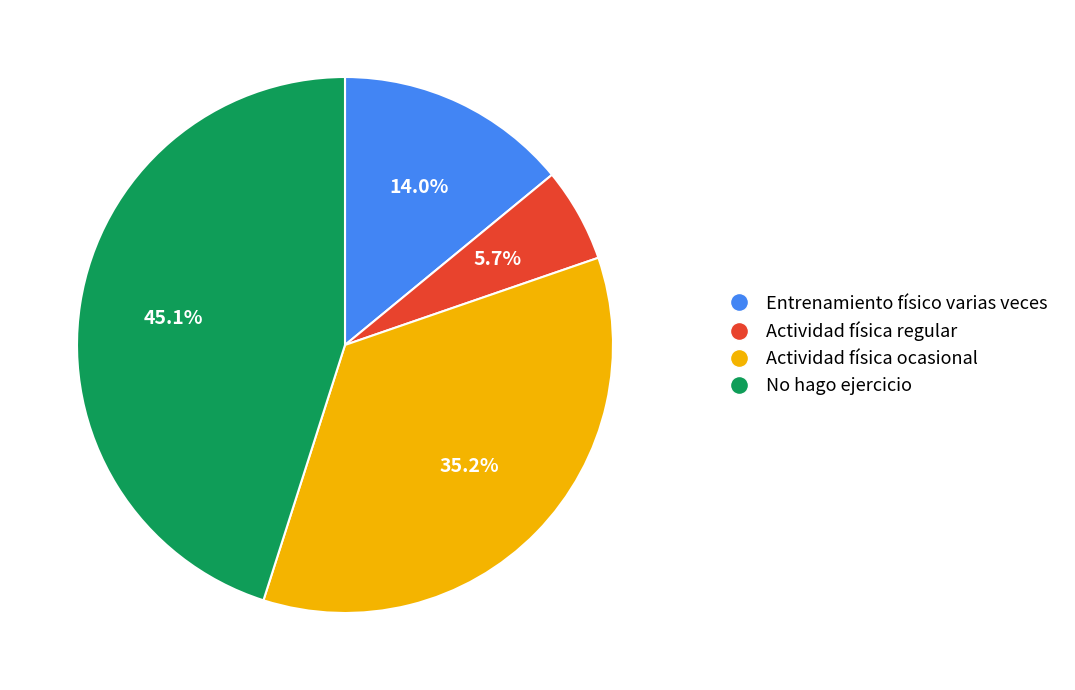

Does any single category account for the majority?

No